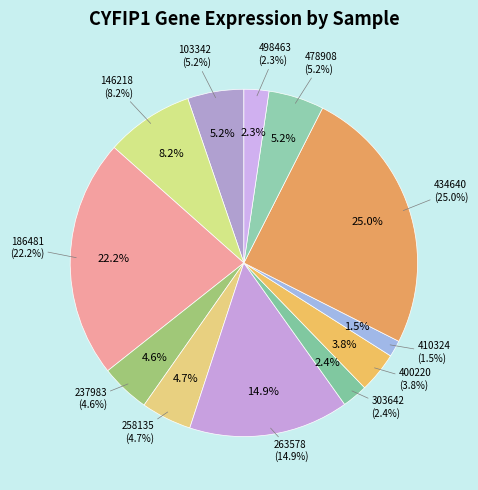

Is 146218 the majority of the pie?

No